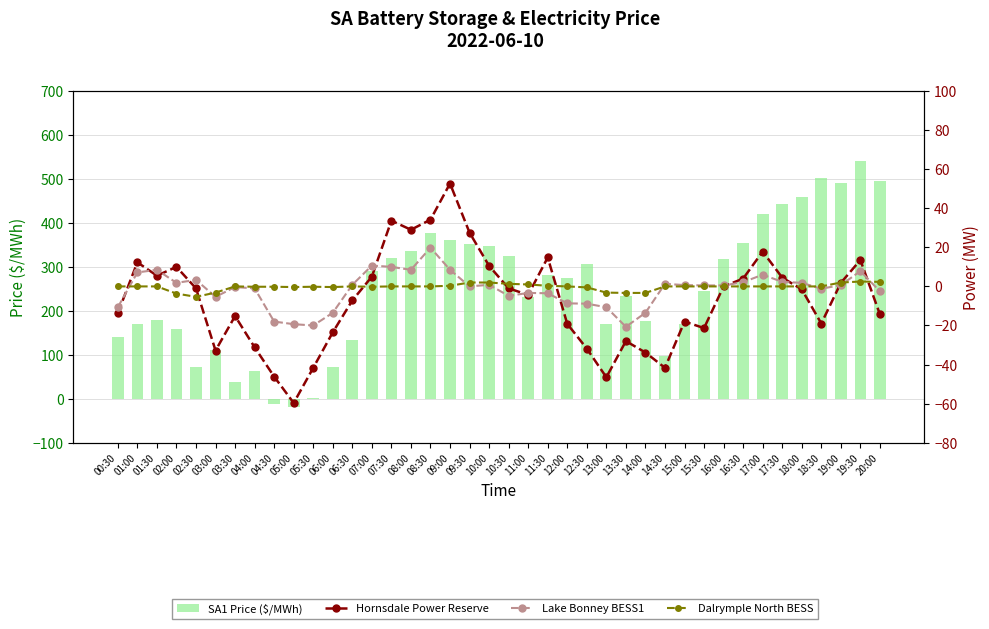

The value of Hornsdale Power Reserve at 06:00 is -23.5. True or false?

True